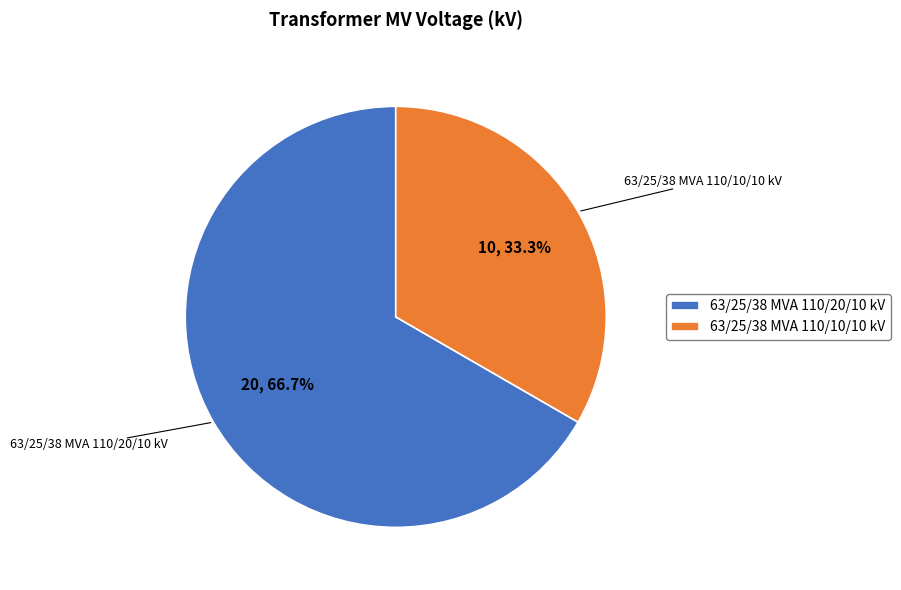

To the nearest percent, what is the combined percentage of 63/25/38 MVA 110/20/10 kV and 63/25/38 MVA 110/10/10 kV?

100%